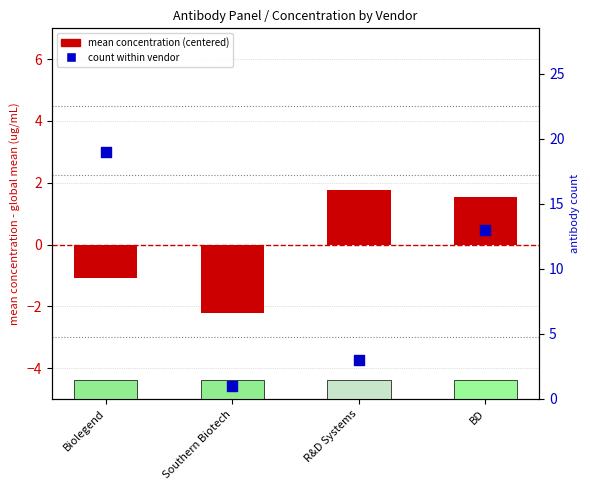

Which series has the largest total across all categories?

count within vendor